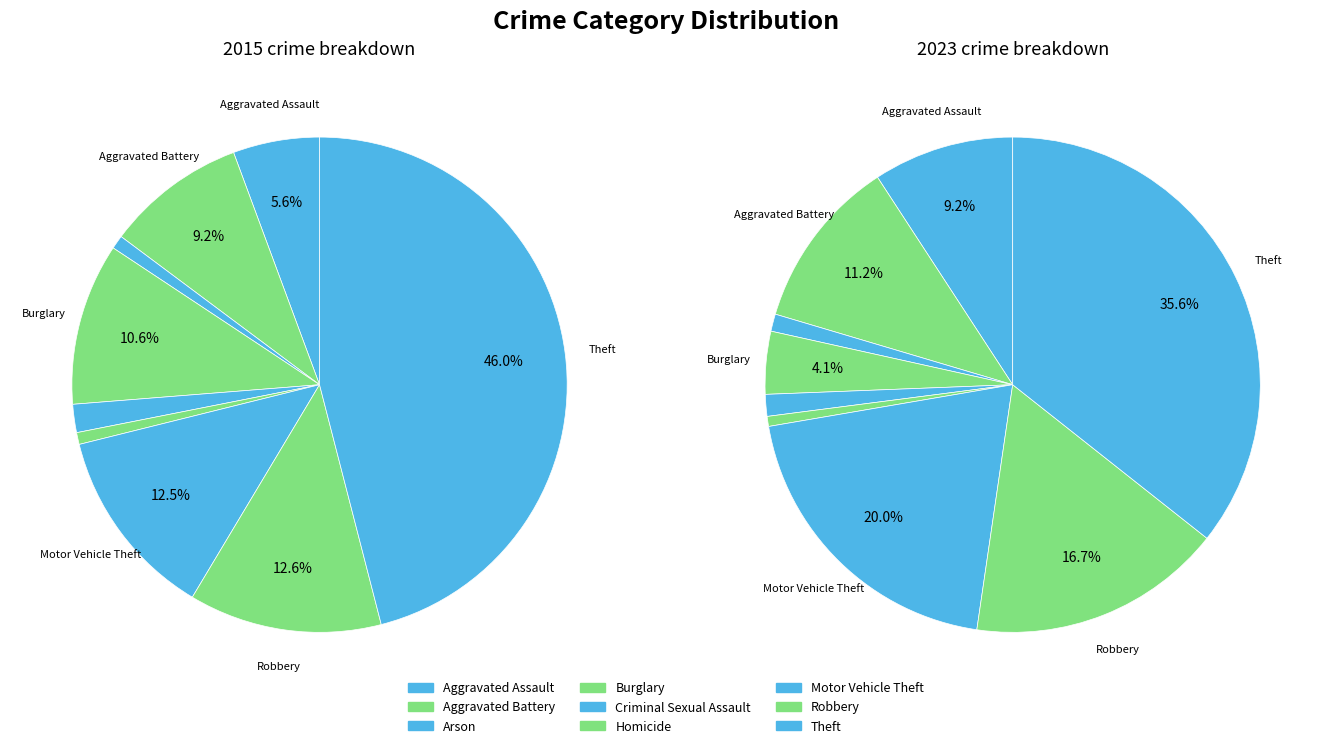

Is it true that 3 is 1% of the pie?

False